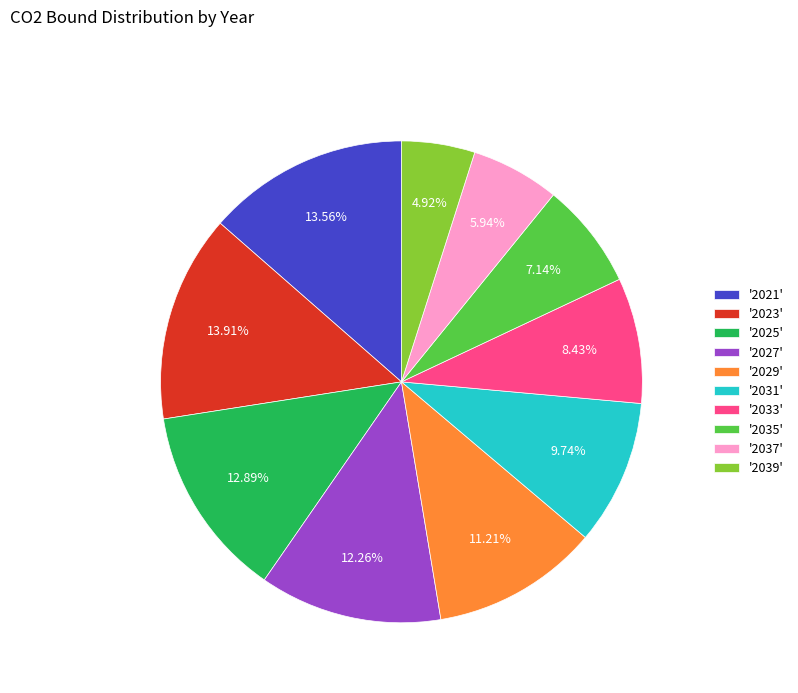

Is there a majority slice in this chart?

No